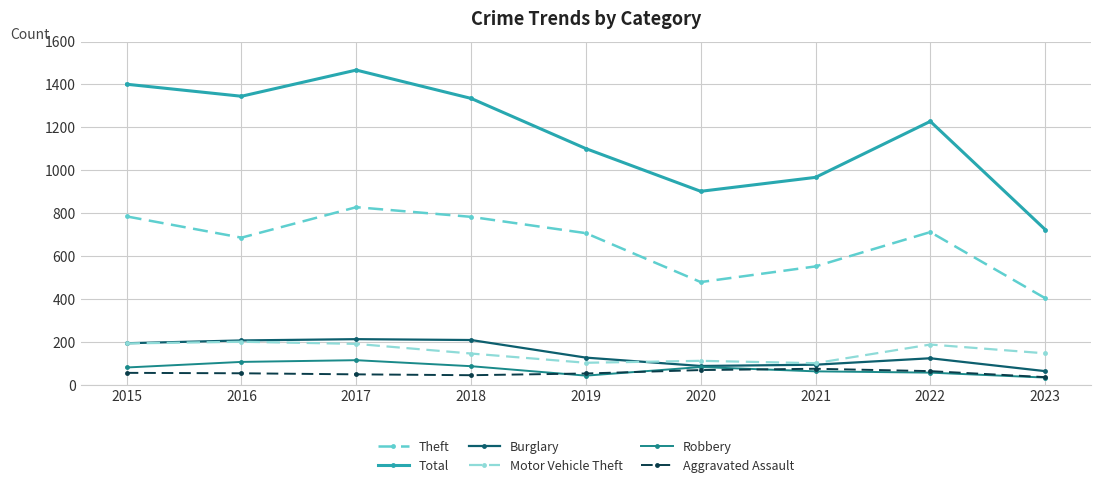

Is it true that Theft equals 479 at 2020?

True